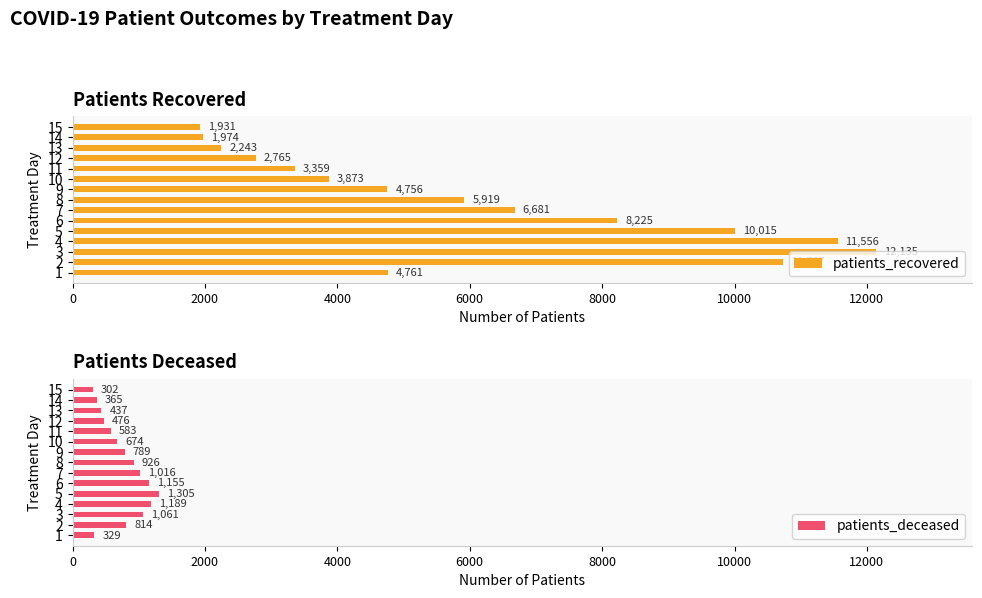

Reading right to left, list all the values displayed in this chart.

patients_recovered: 1931	1974	2243	2765	3359	3873	4756	5919	6681	8225	10015	11556	12135	10737	4761
patients_deceased: 302	365	437	476	583	674	789	926	1016	1155	1305	1189	1061	814	329